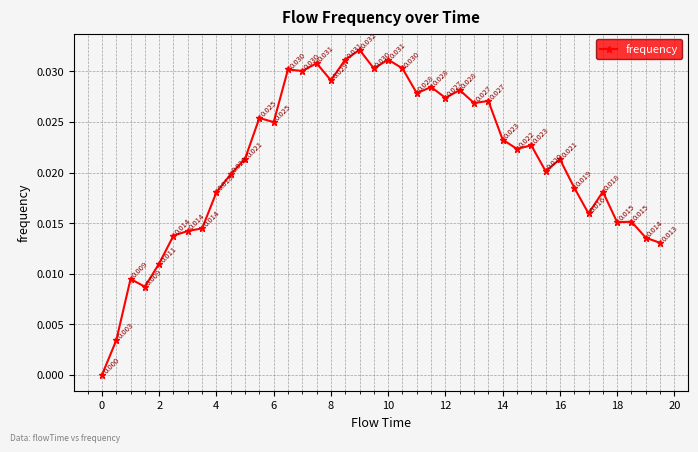

How many categories are shown in the chart?

40